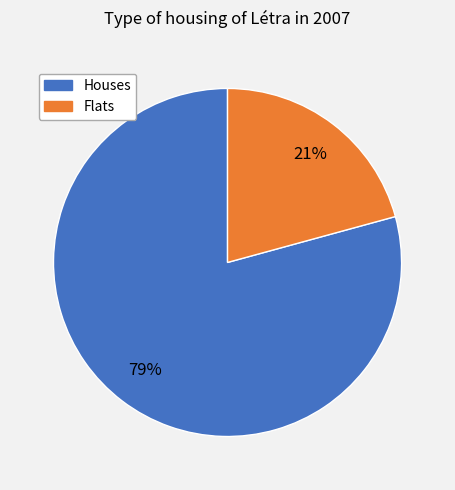

Is the sum of Flats and Houses greater than half?

Yes